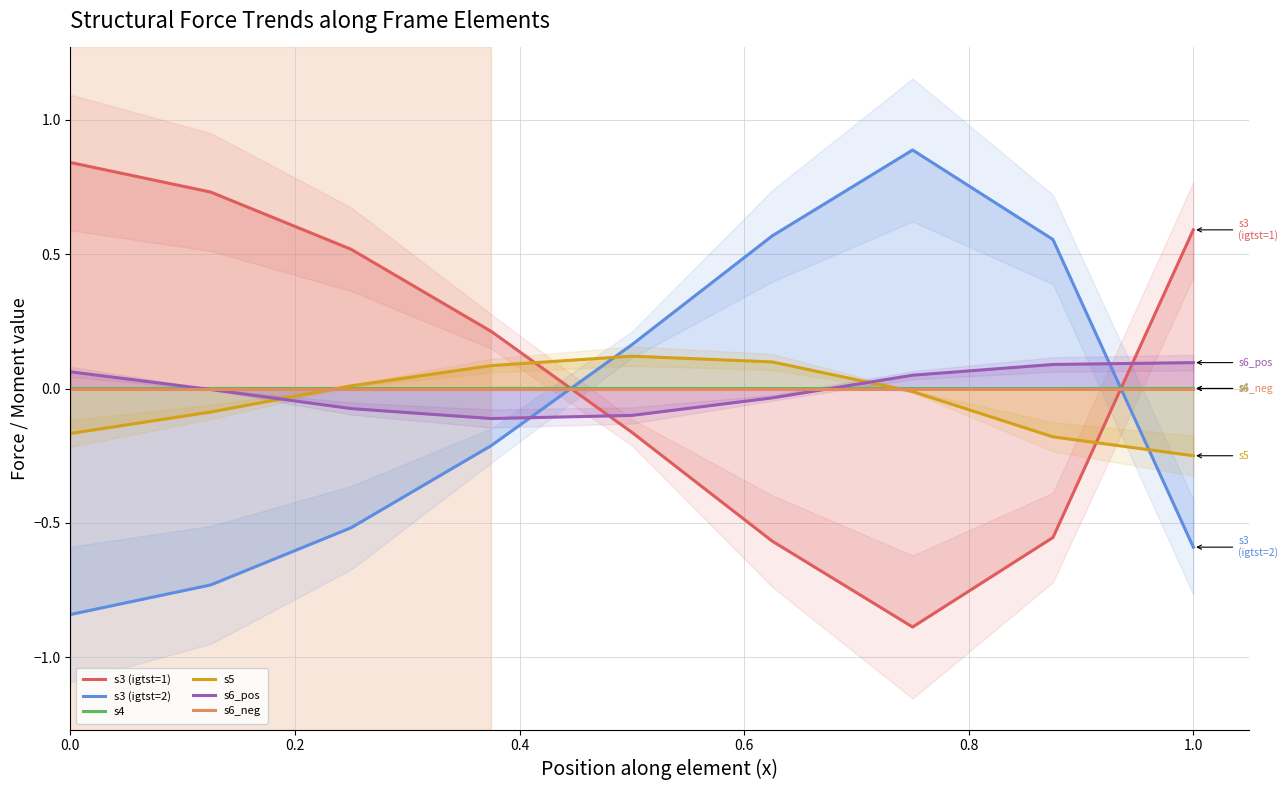

How many values in s6_pos are below zero?

5